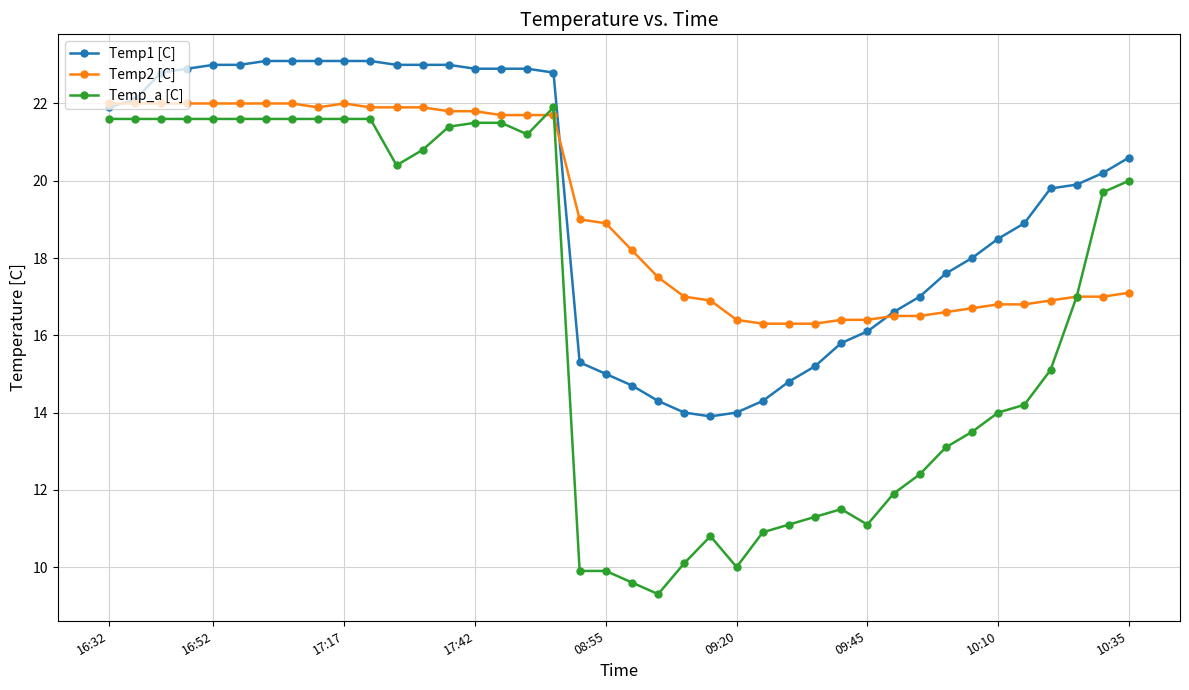

At how many categories does at least one series exceed 9?

40